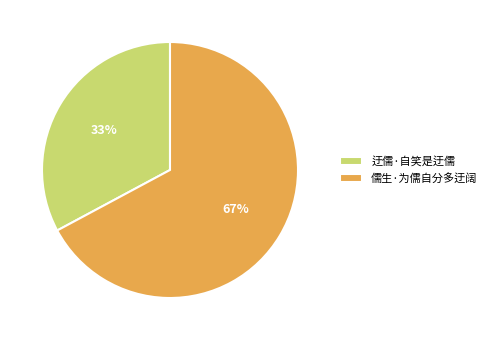

Which slice is the largest?

儒生·为儒自分多迂阔